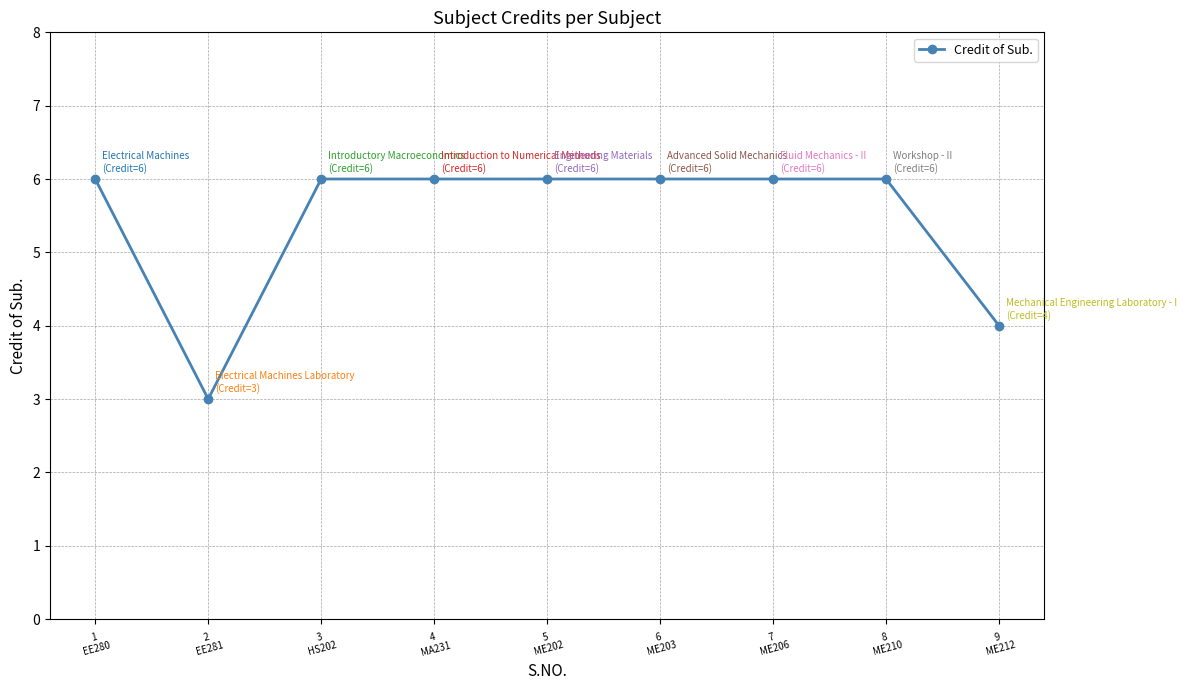

What is the smallest value displayed?

3